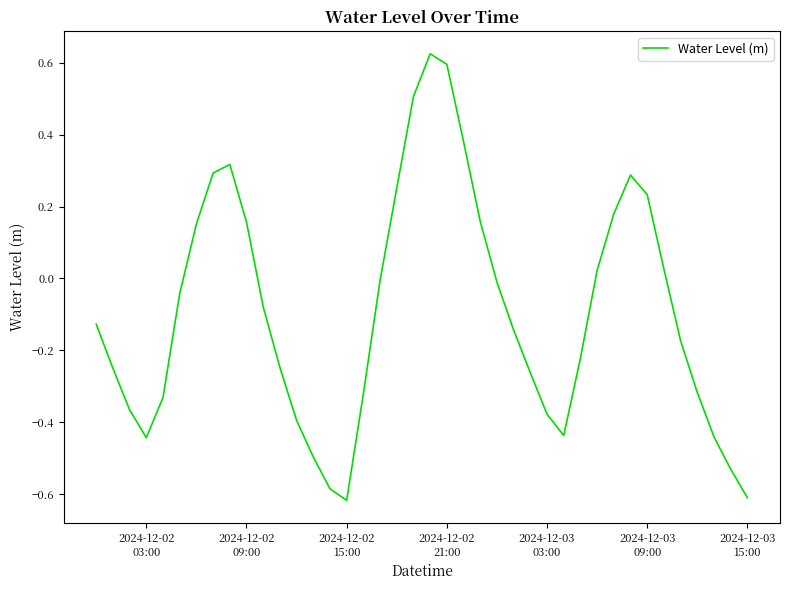

What is the difference between the maximum and minimum values?

1.2